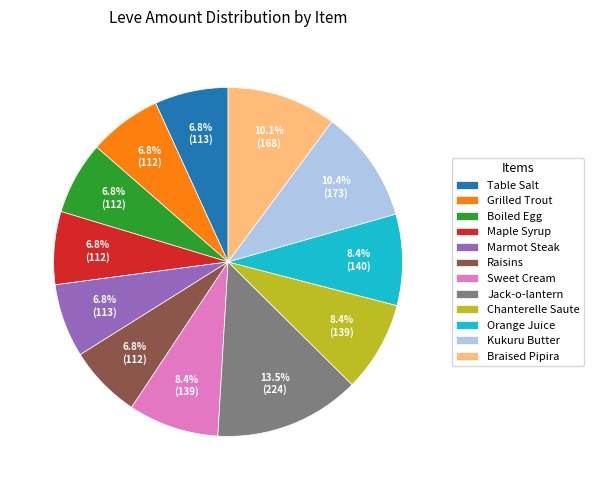

Count the number of slices in the pie.

12